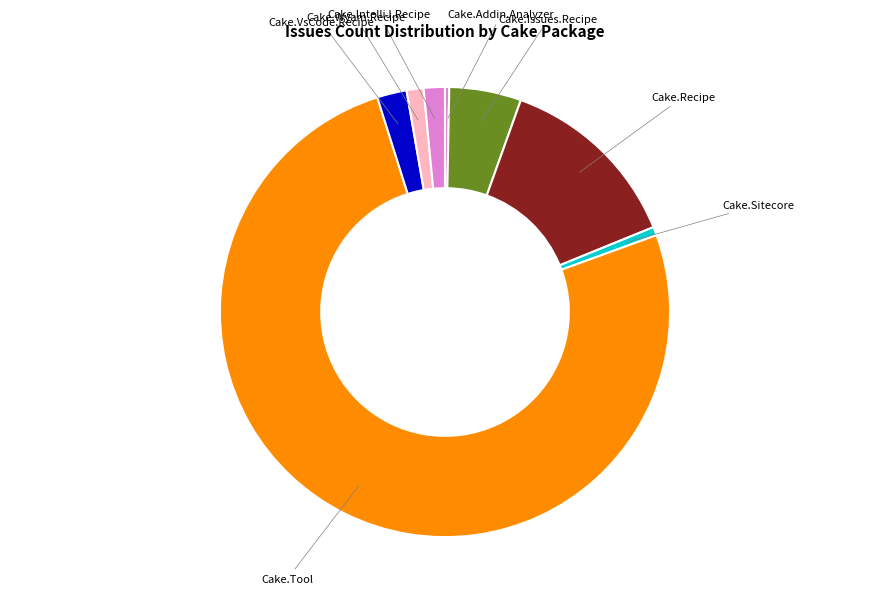

Between Cake.Recipe and Cake.IntelliJ.Recipe, which is larger?

Cake.Recipe